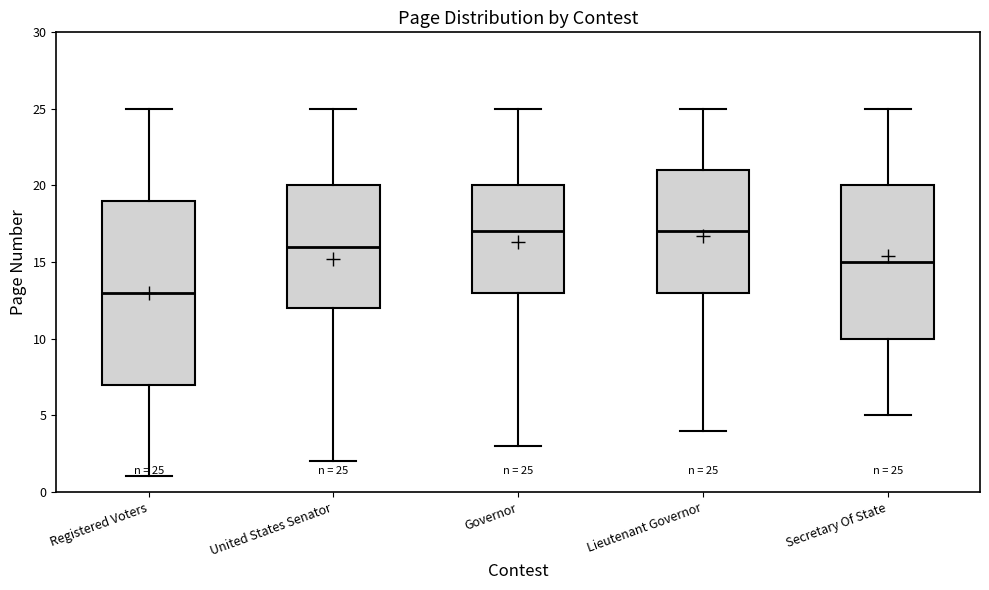

Comparing the boxes themselves (not the whiskers), which one is the tallest?

Registered Voters